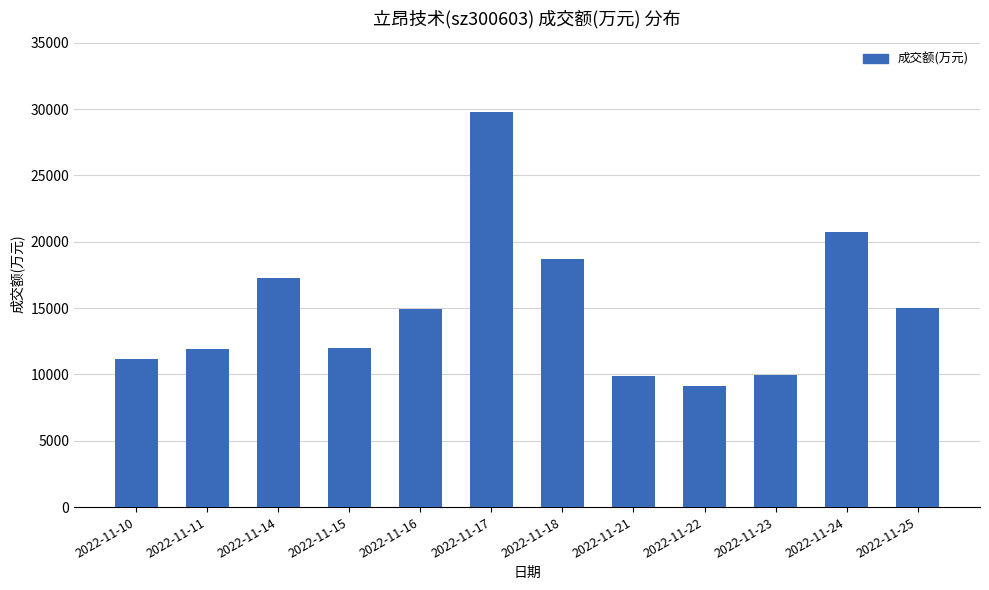

What is the difference between the second highest and second lowest values?

10850